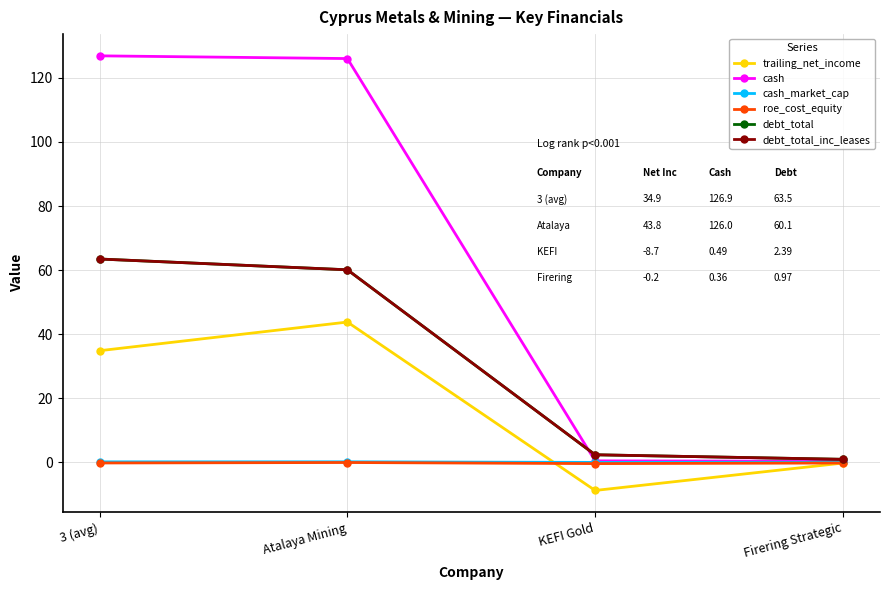

List the series in order of their peak value, highest first.

cash, debt_total, debt_total_inc_leases, trailing_net_income, cash_market_cap, roe_cost_equity